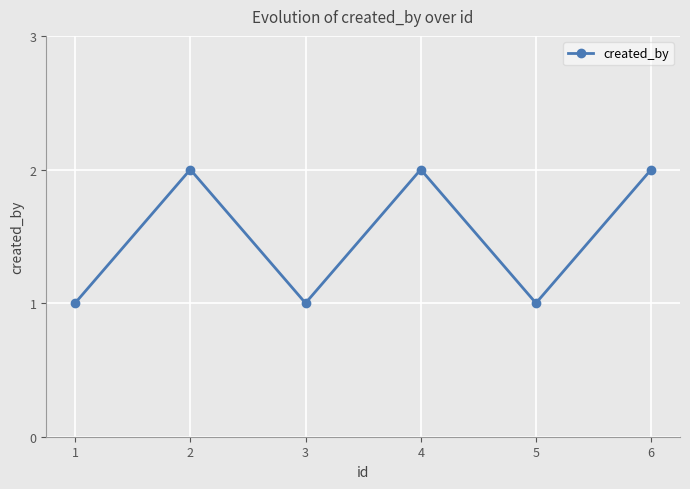

The value at 3 is 1. True or false?

True